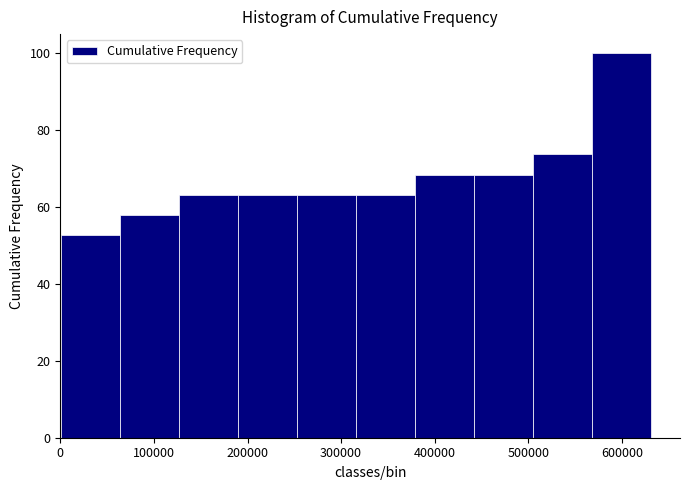

Reading left to right, list every bar in this chart as the range it spans on the x-axis followed by its height. Neither the bar edges nor the heights are printed on the chart, so give them approximately, as read against the axes.

0 to 60000: 52
60000 to 130000: 58
130000 to 190000: 64
190000 to 250000: 64
250000 to 320000: 64
320000 to 380000: 64
380000 to 440000: 68
440000 to 500000: 68
500000 to 570000: 74
570000 to 630000: 100